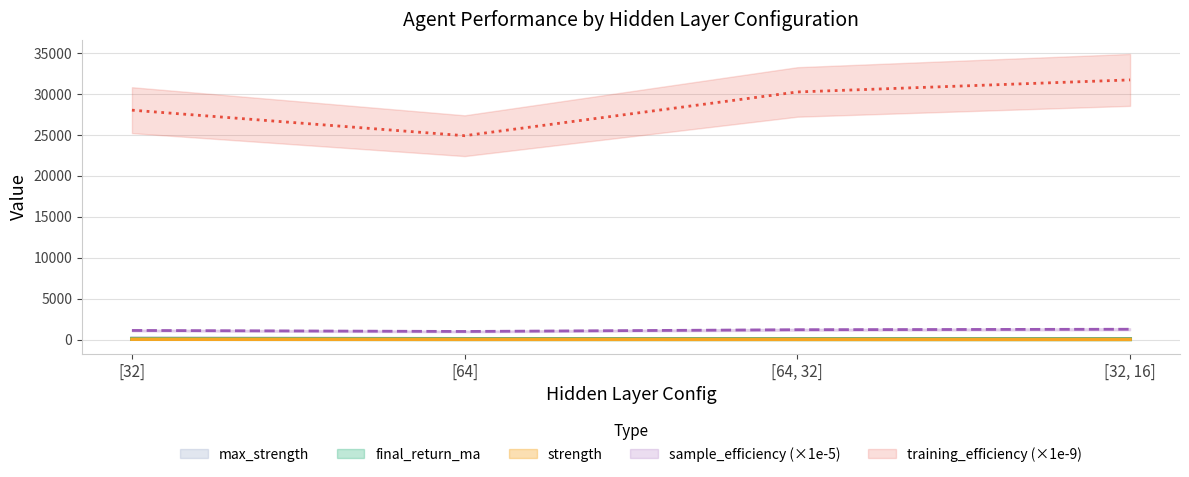

How many lines are shown in the chart?

5